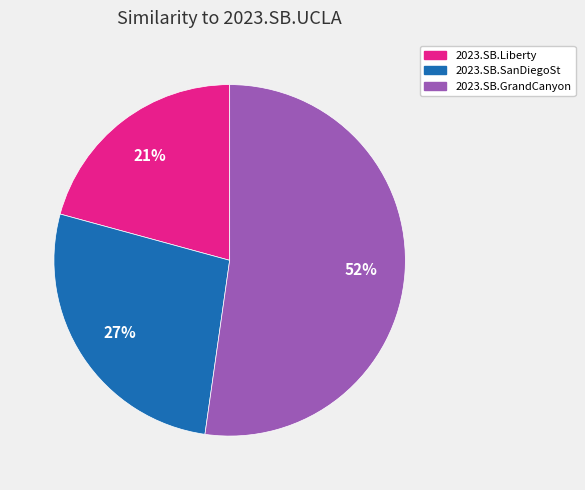

What percentage is the 2023.SB.GrandCanyon slice, to the nearest percent?

52%